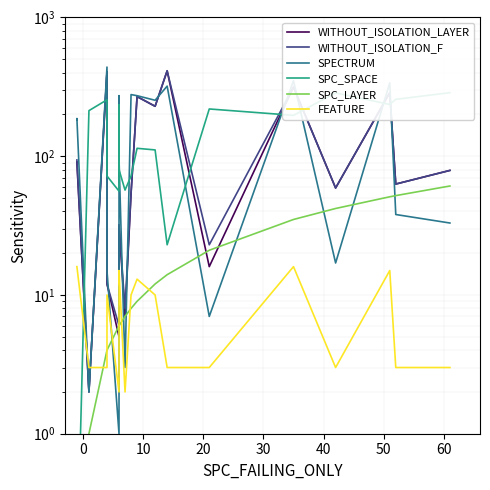

What is the maximum value shown in the chart?

439.0